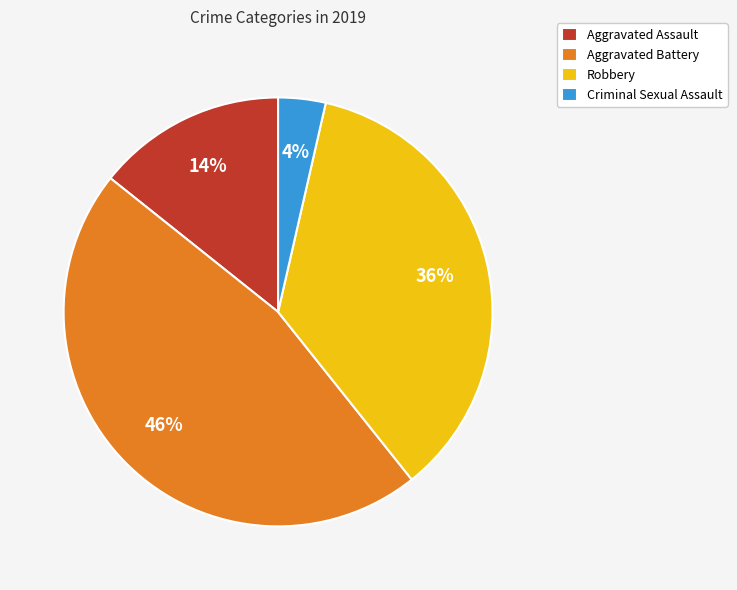

To the nearest percent, what percentage of the pie is Criminal Sexual Assault?

4%